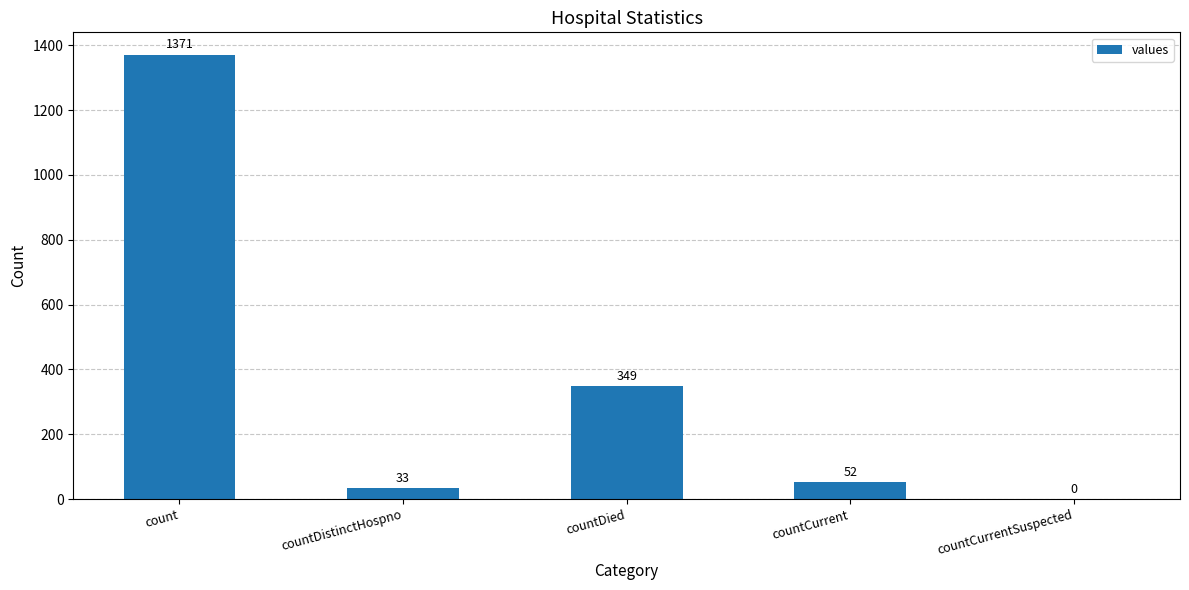

What is the change in value from countDistinctHospno to countDied?

+316